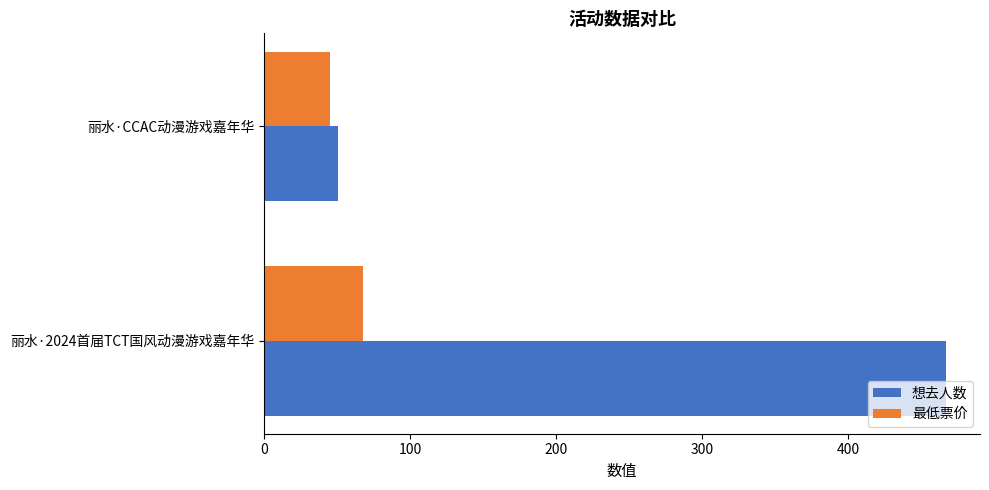

What is the minimum value shown in the chart?

45